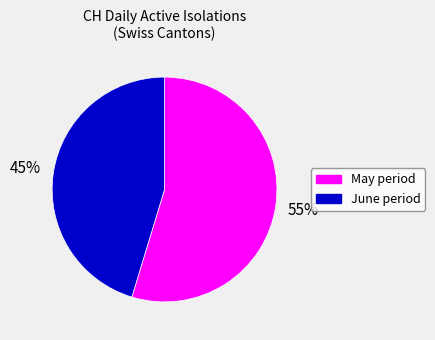

Does any single category account for the majority?

Yes